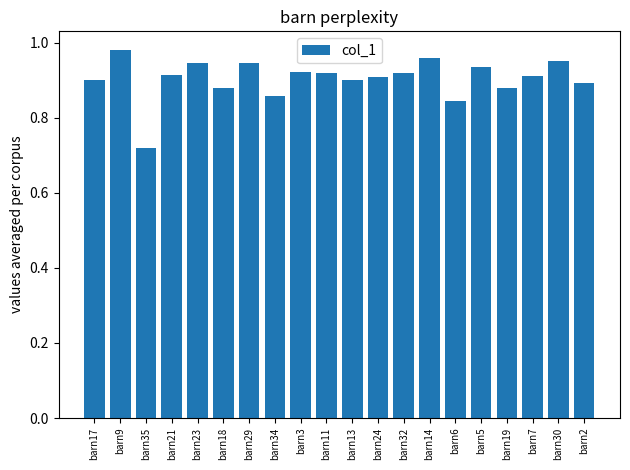

Is it true that the value at barn19 is 0.9?

True